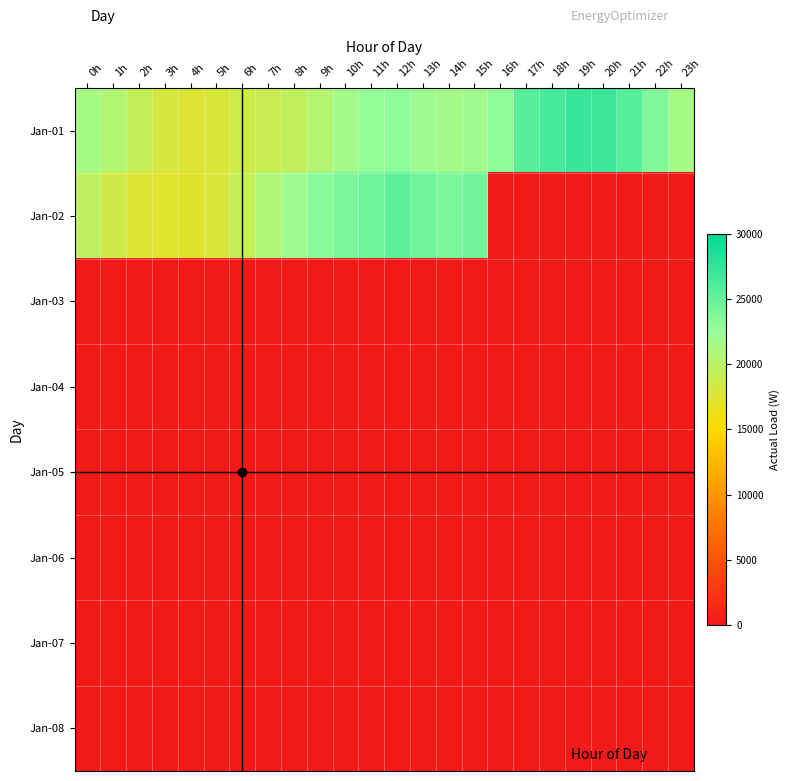

At how many categories does at least one series exceed 14252?

24